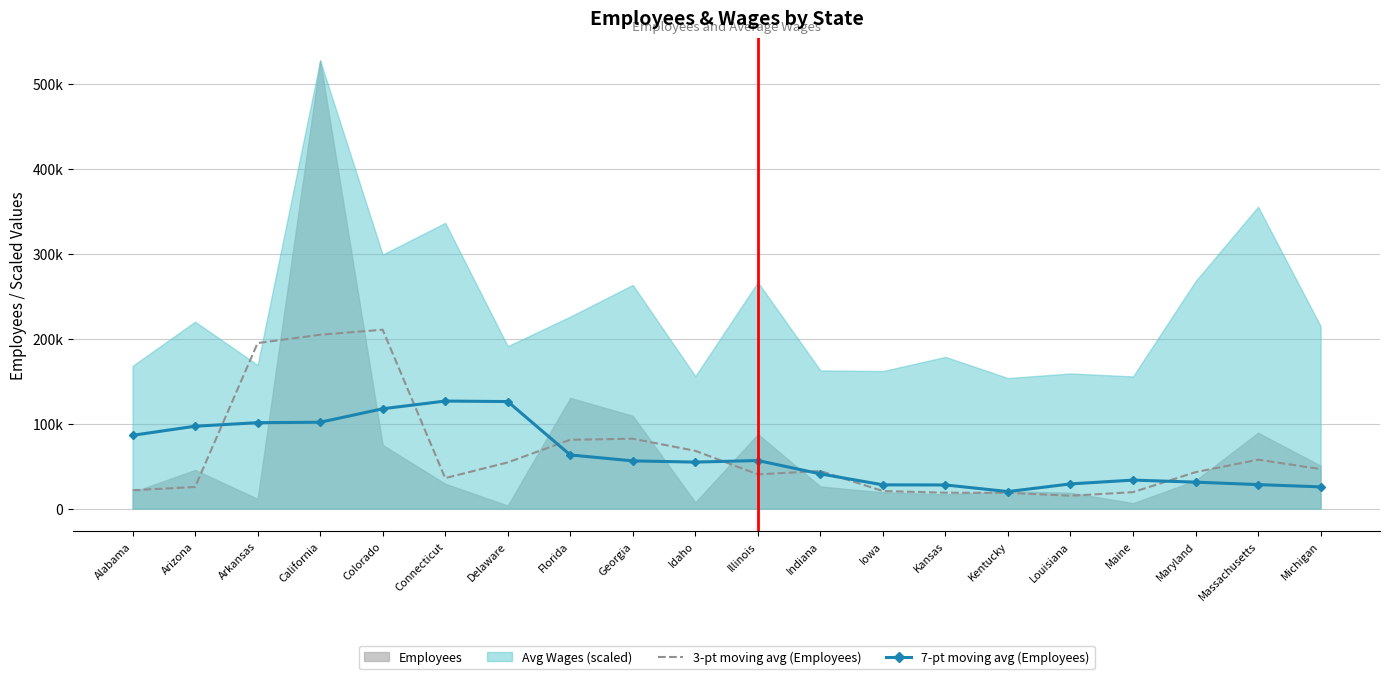

True or false: 7-pt moving avg (Employees) and 3-pt moving avg (Employees) cross at least once.

True